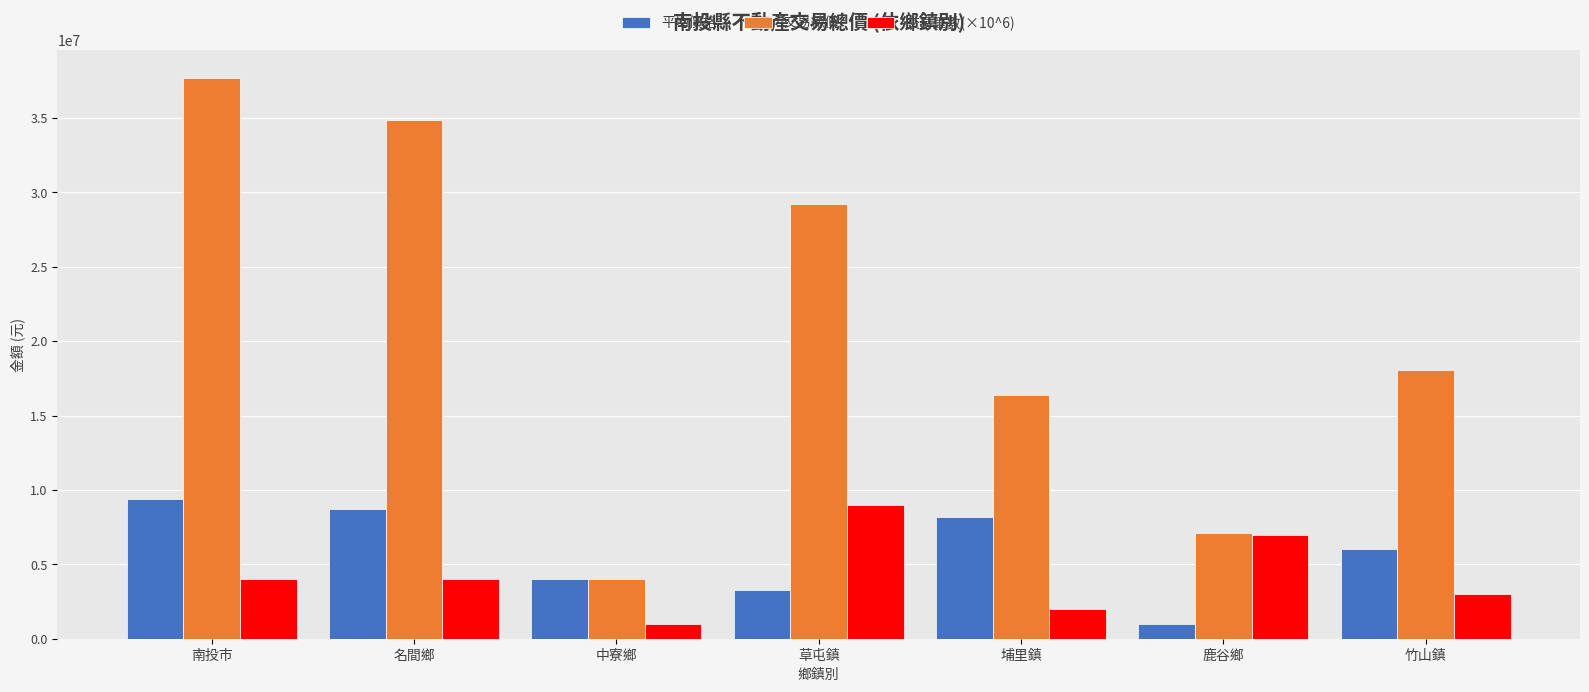

True or false: 平均價格 has a value of 8725000 at 名間鄉.

True